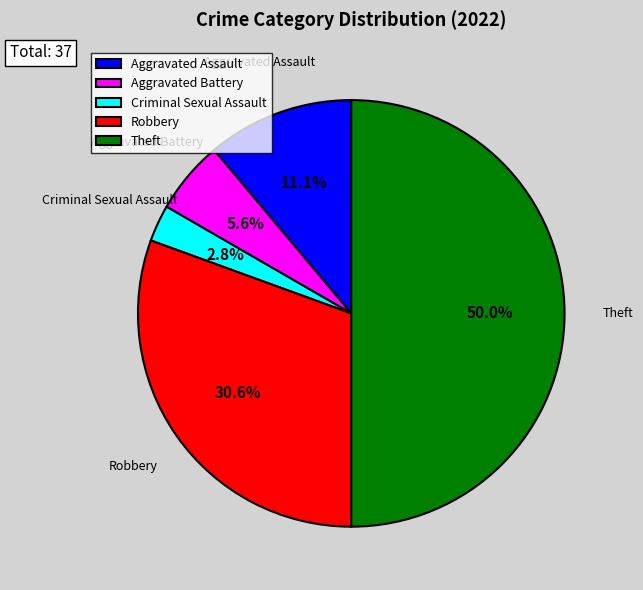

Does Criminal Sexual Assault represent more than half of the total?

No